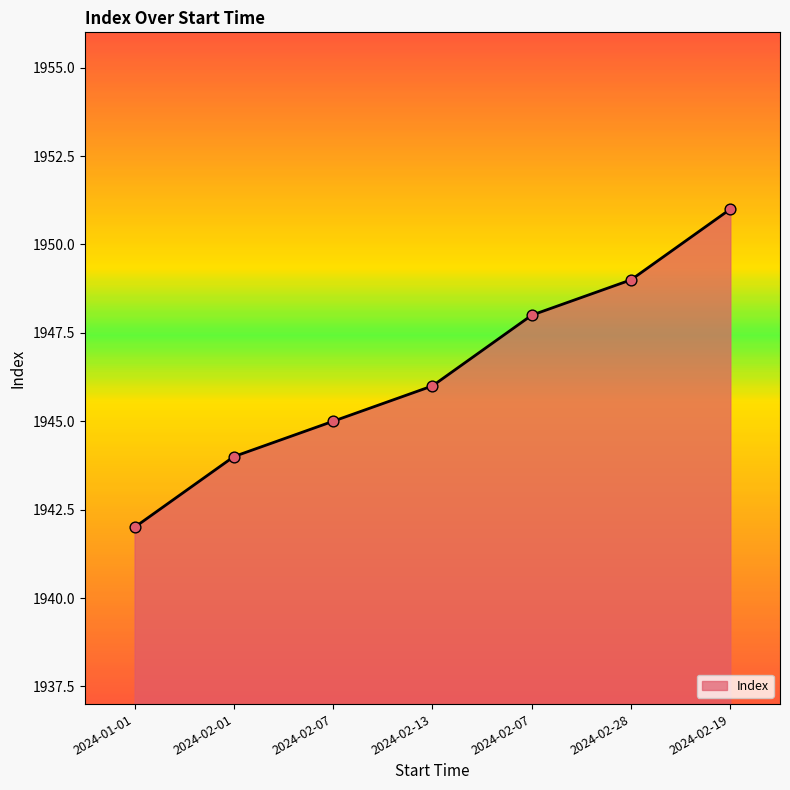

What is the ratio of the value at 2024-02-19 to the value at 2024-02-28?

1.0